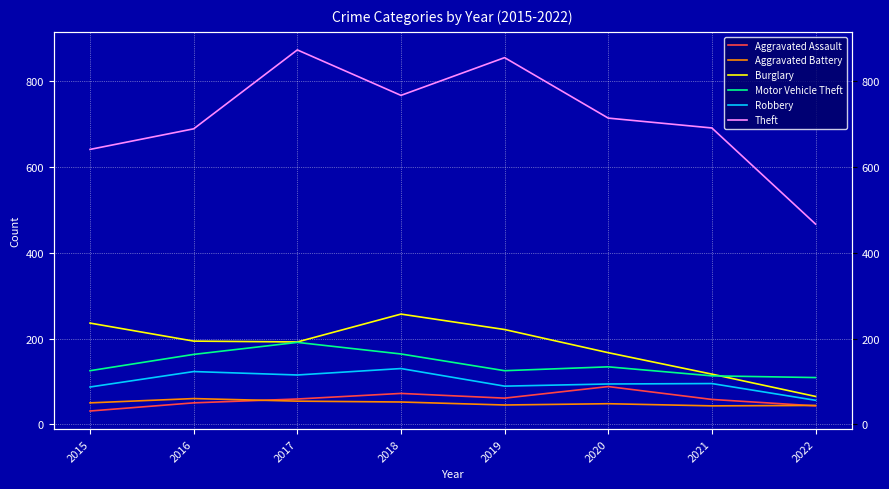

What is the sum of all Burglary values?

1449